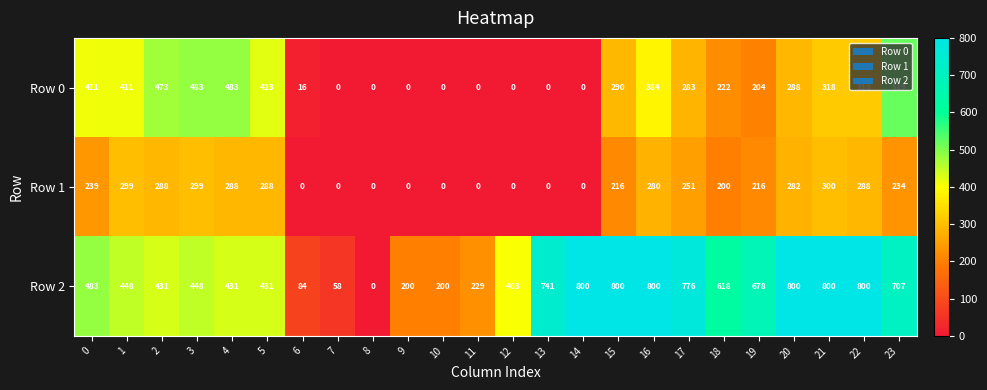

Which series has the largest total across all categories?

Row 2